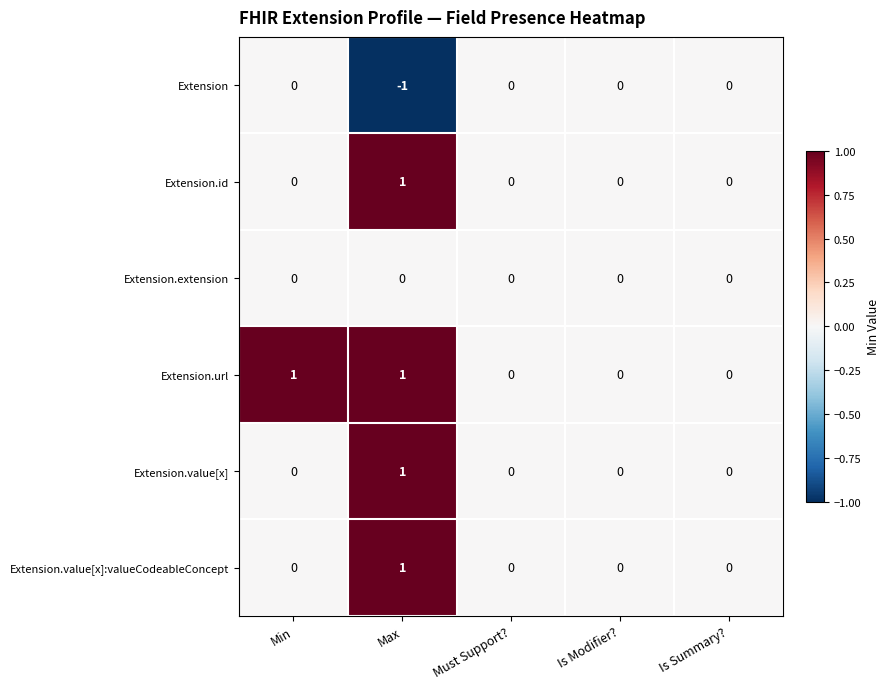

The Extension.value[x]:valueCodeableConcept series shows 1 at Max. True or false?

True